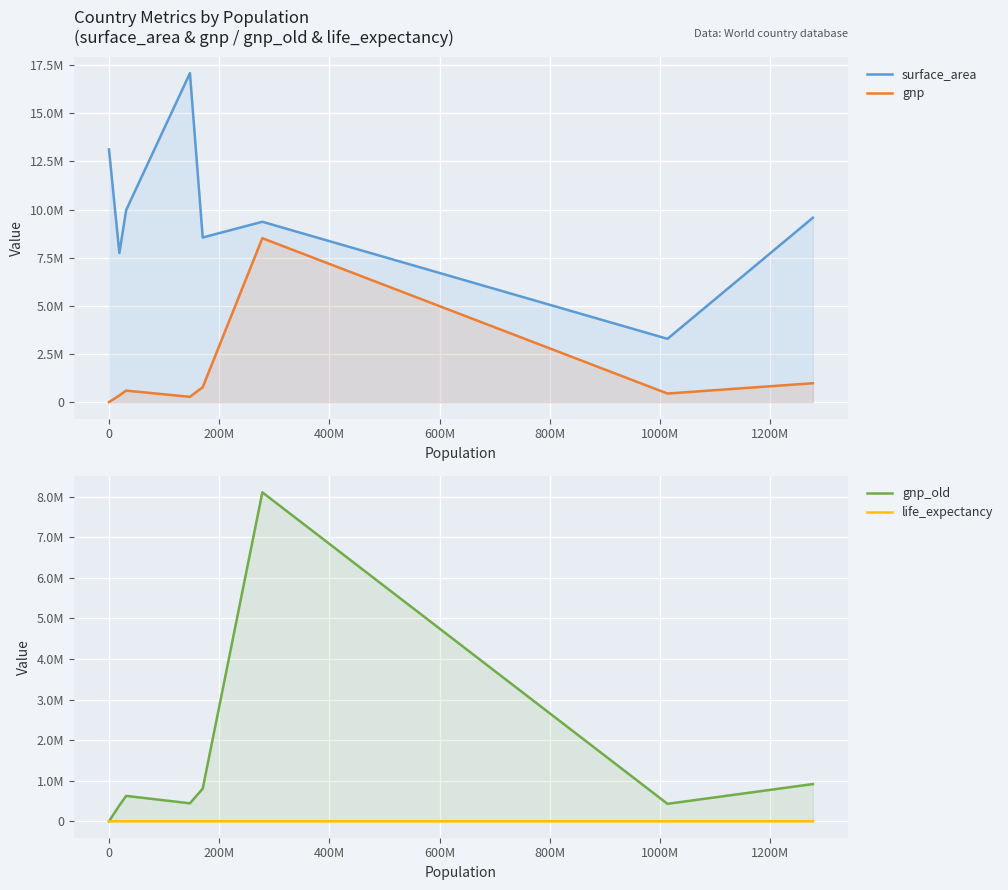

How many lines are shown in the chart?

4